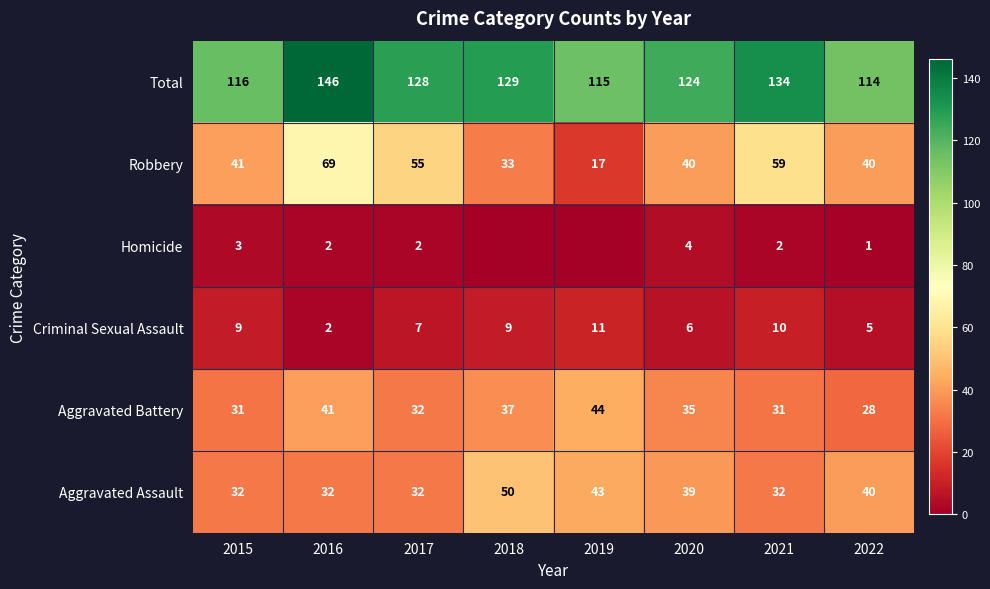

Read the Aggravated Assault value at 2020, to the nearest 5.

40